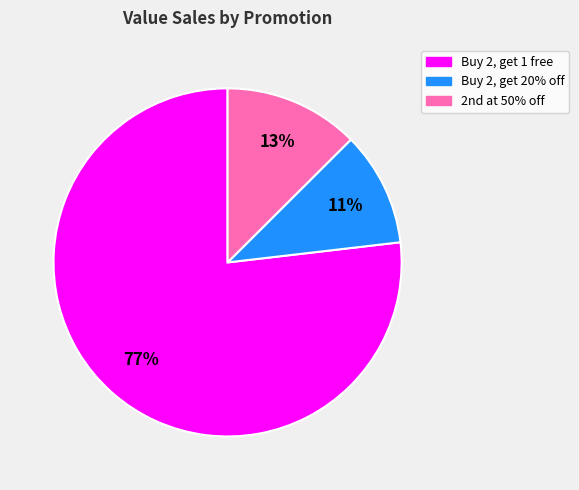

True or false: Buy 2, get 20% off accounts for 3% of the total.

False